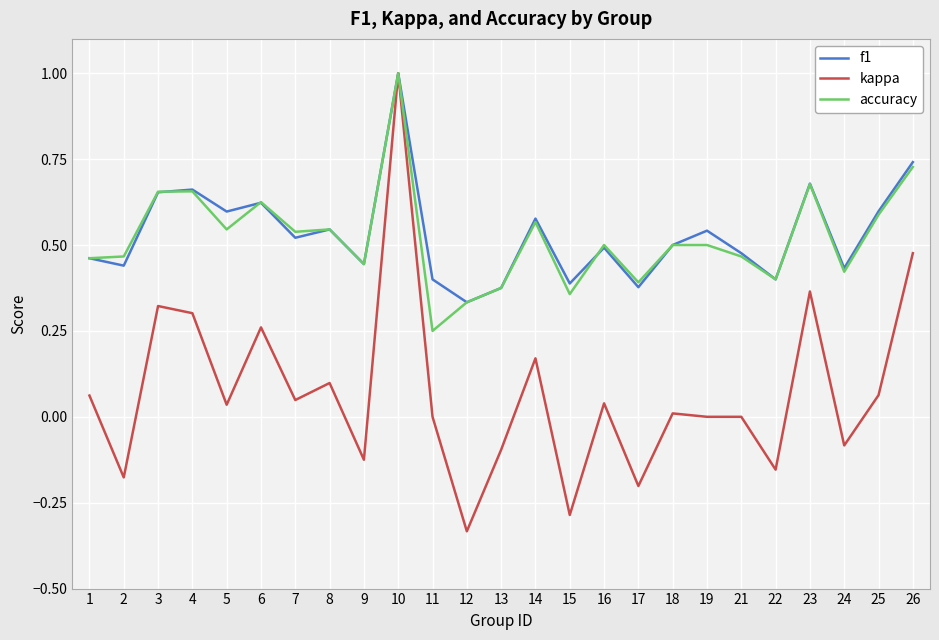

Where does the kappa series first go above 0?

1